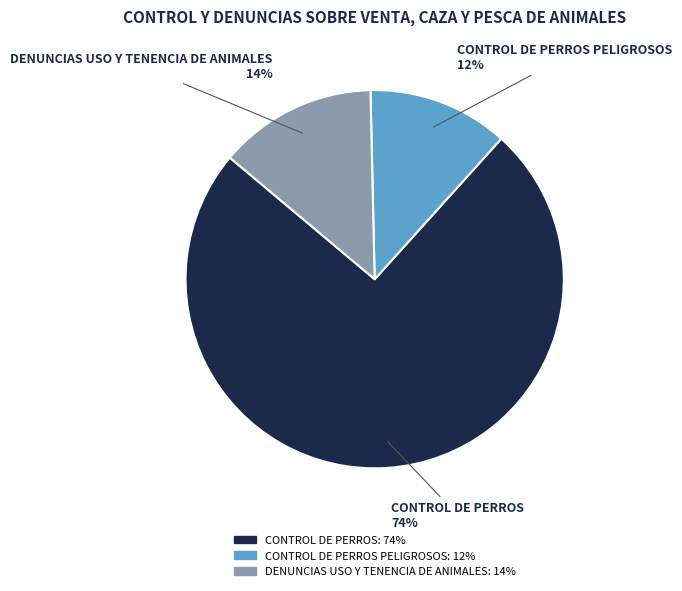

To the nearest percent, what is the average slice percentage?

33%